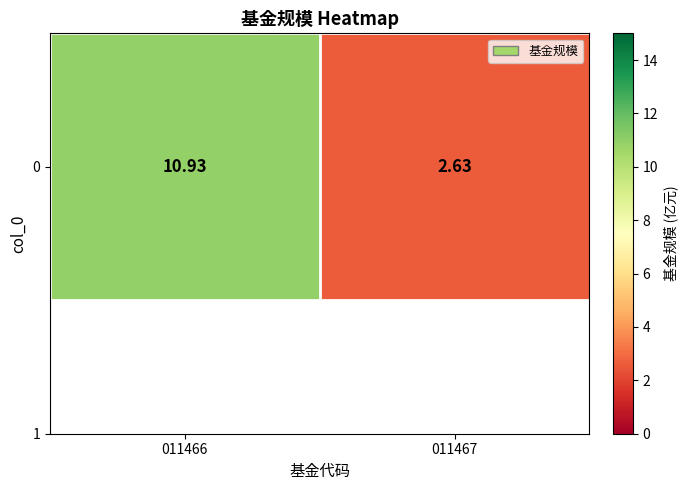

Rank the categories by value from highest to lowest.

011466, 011467